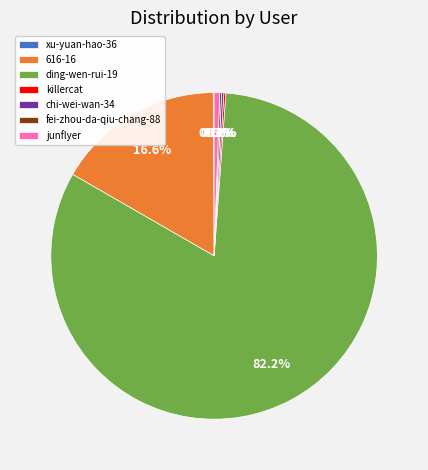

Does any single category account for the majority?

Yes